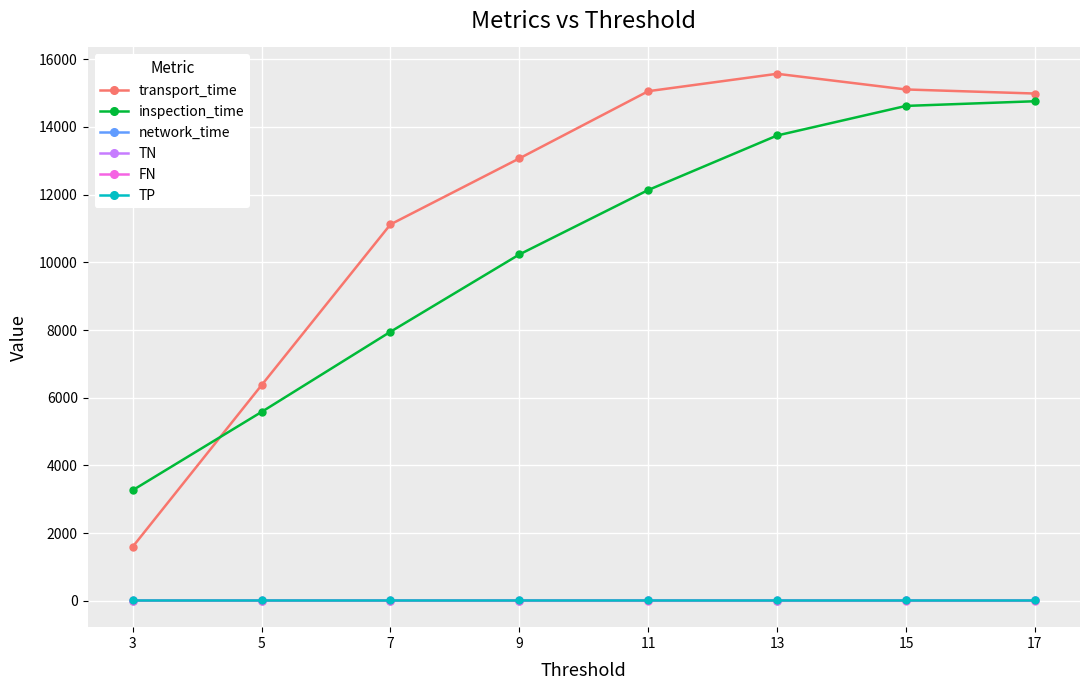

The transport_time series shows 6372.0 at 5. True or false?

True